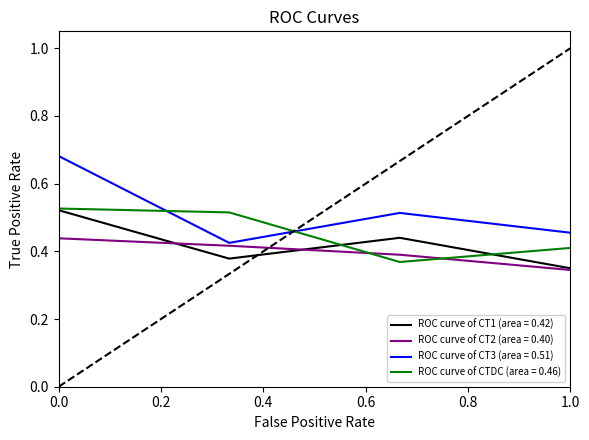

True or false: ROC curve of CT3 (area = 0.51) and ROC curve of CT1 (area = 0.42) cross at least once.

False